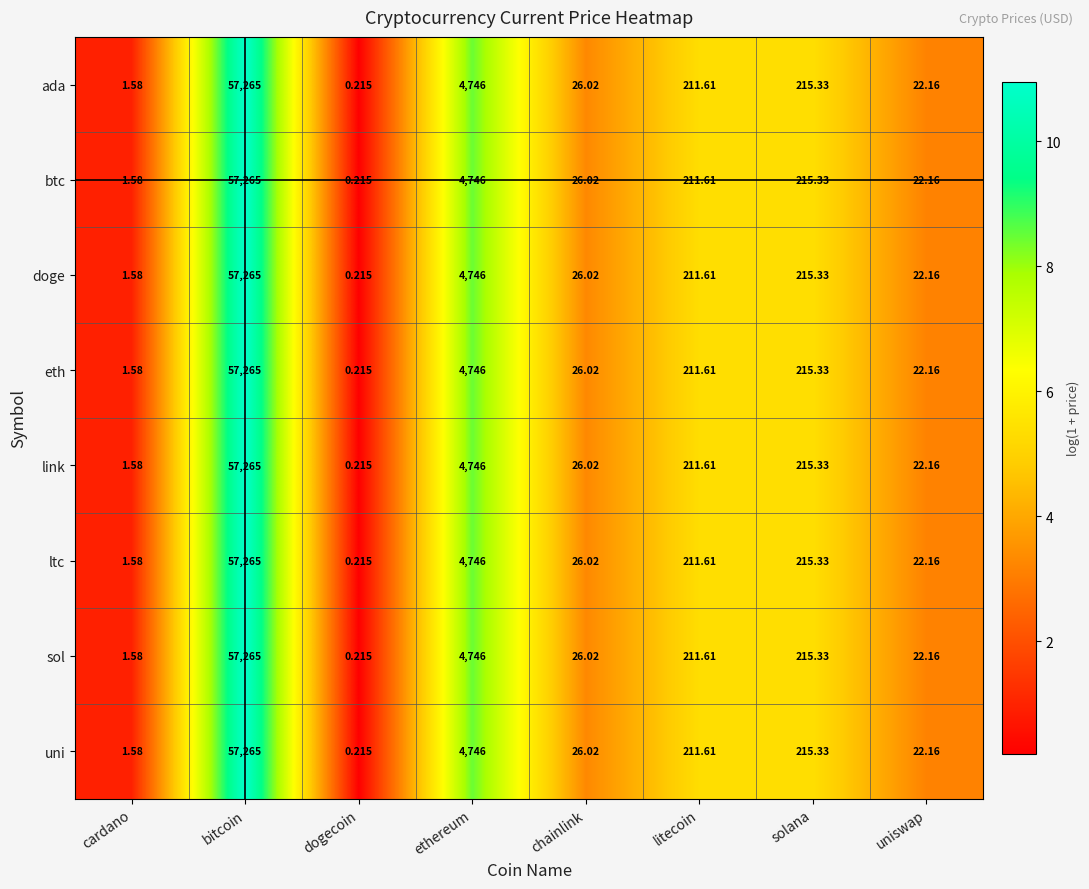

Where does the btc series first go above 211?

bitcoin